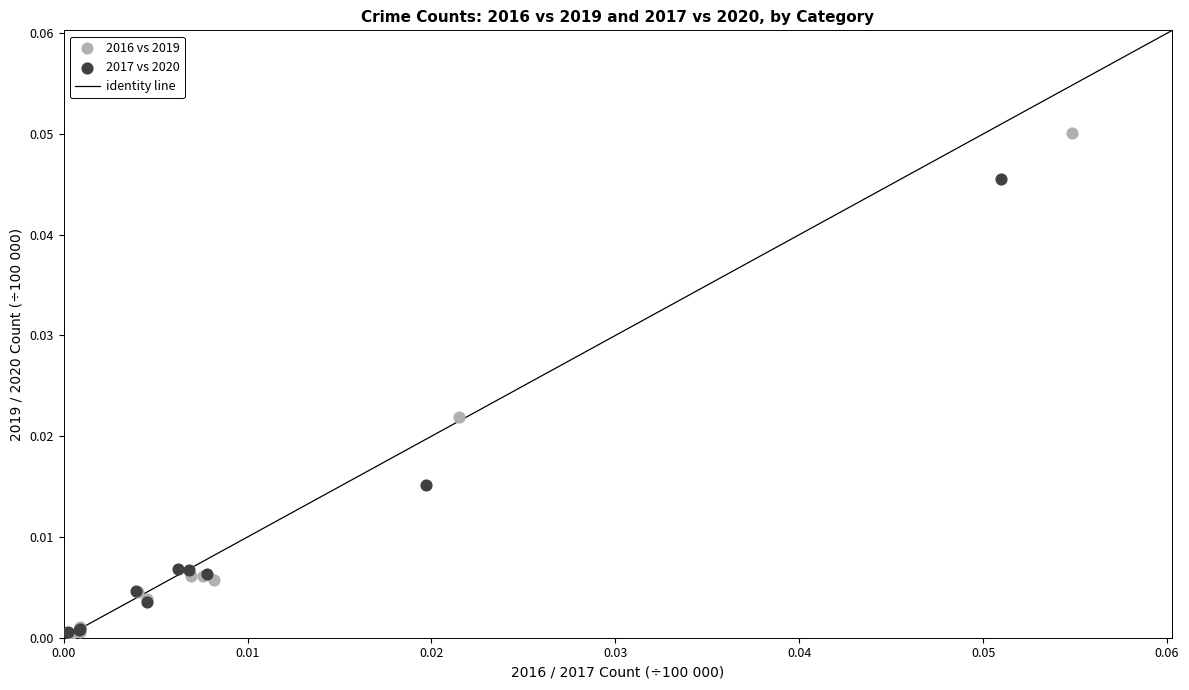

Which series has the widest spread of Y values?

2016 vs 2019